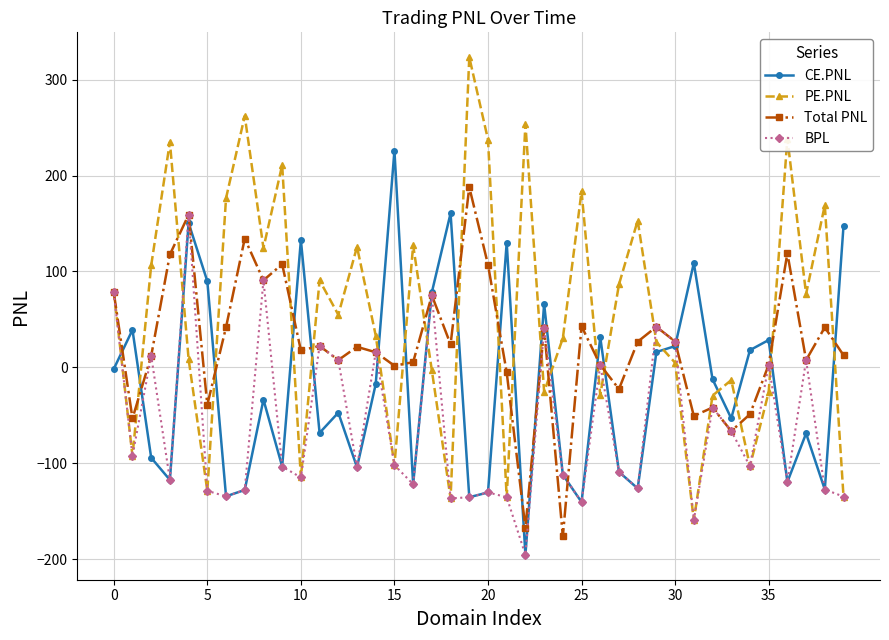

True or false: CE.PNL has more than 0 points higher than both neighbors.

True